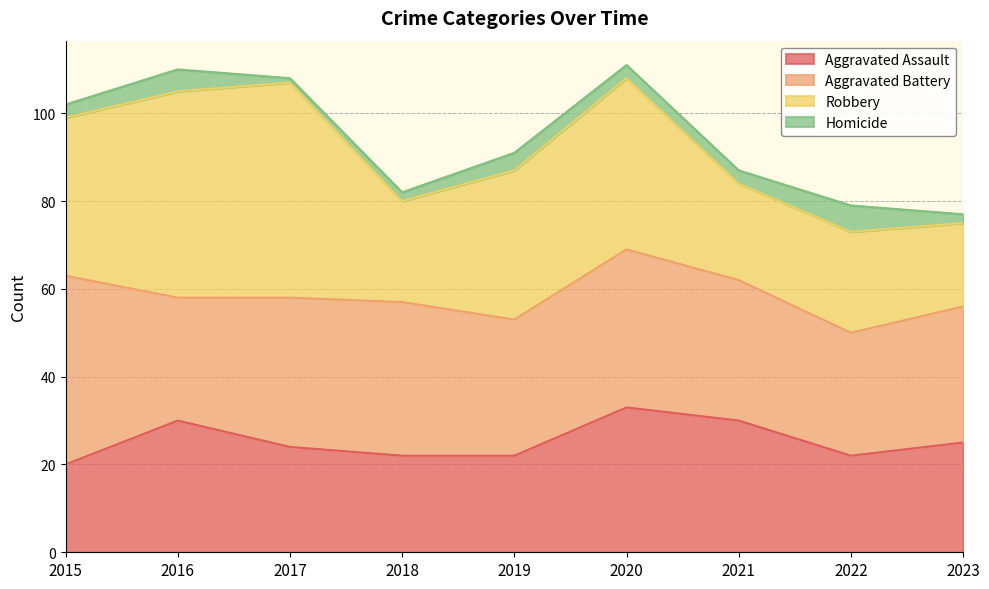

Is the value of Homicide at 2015 greater than the value of Aggravated Assault at 2023?

No